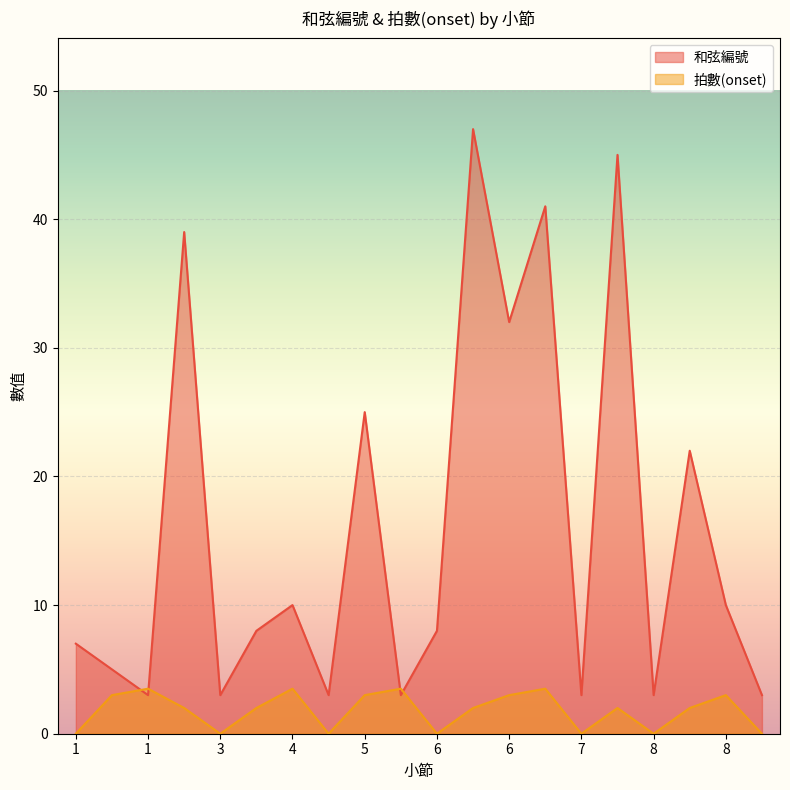

At which category does 拍數(onset) reach its first local peak?

1